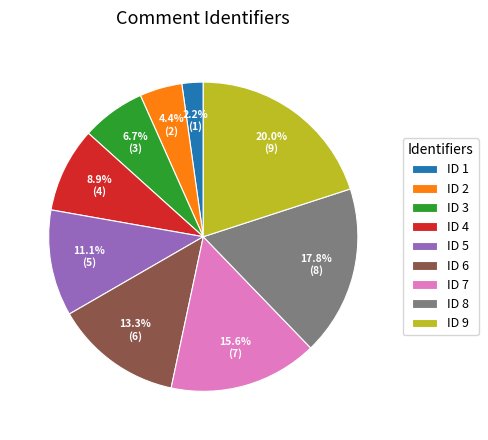

Is the sum of ID 9 and ID 2 greater than half?

No